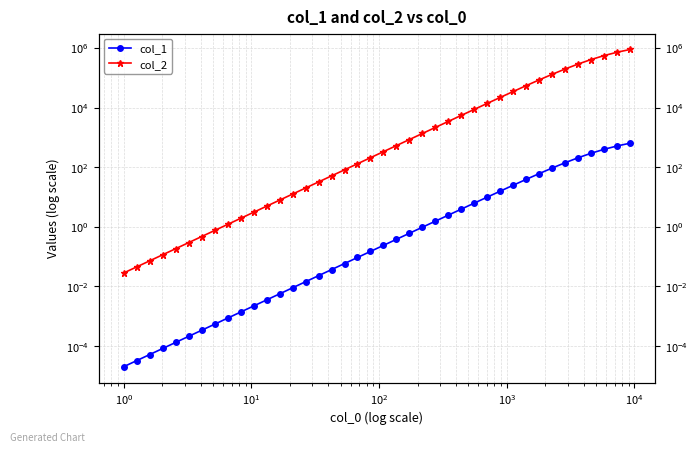

True or false: col_1 and col_2 cross at least once.

False